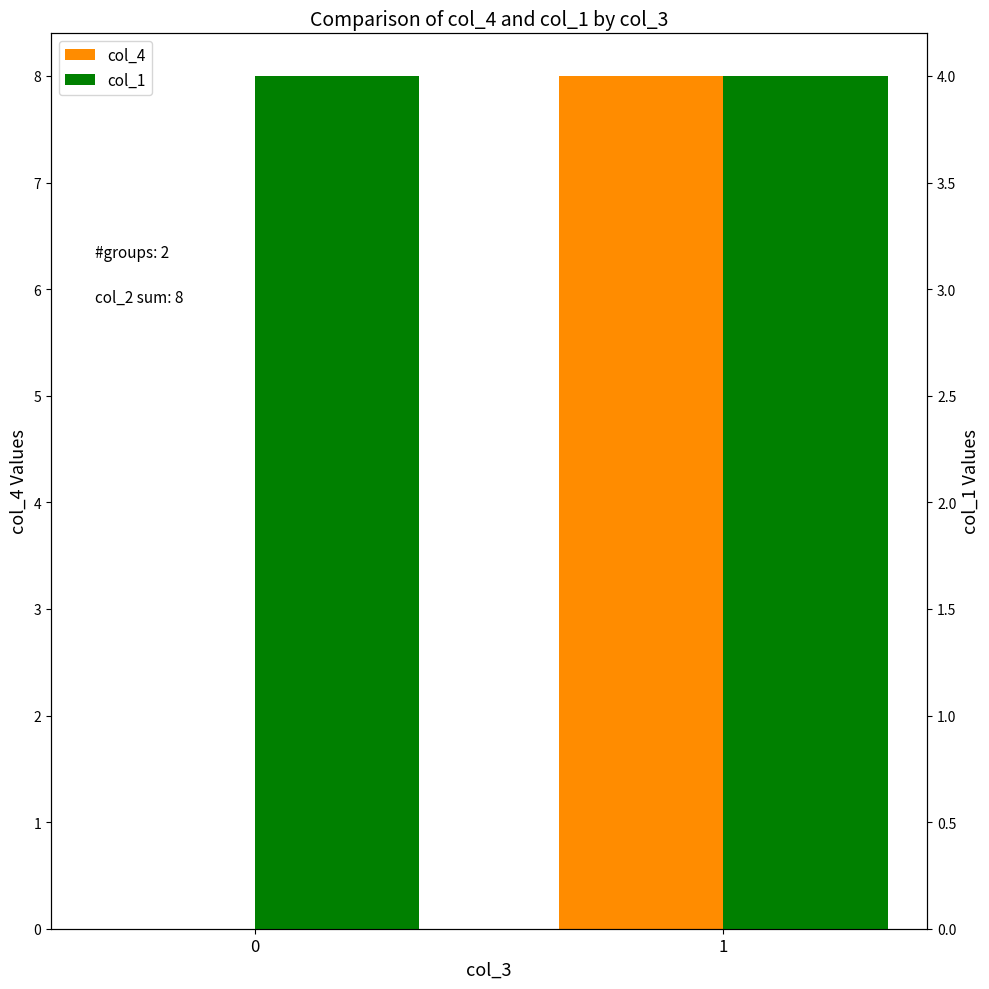

What is the maximum value for col_4?

8